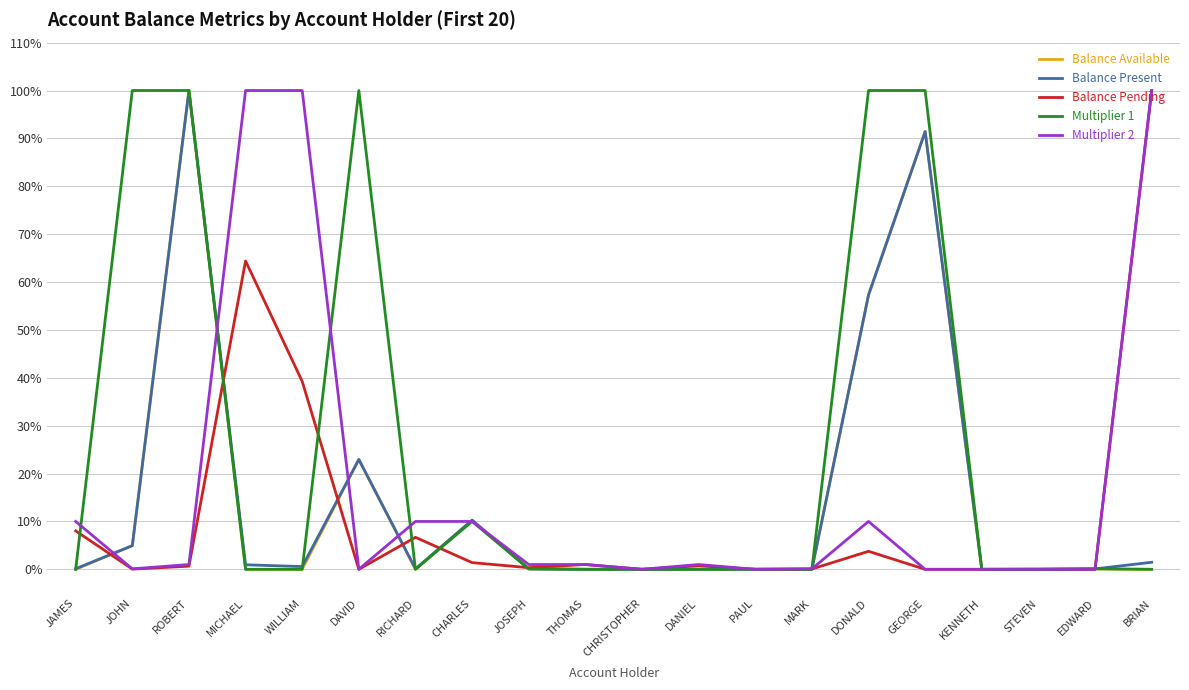

Is the value of Multiplier 1 at GEORGE greater than the value of Balance Present at CHARLES?

Yes